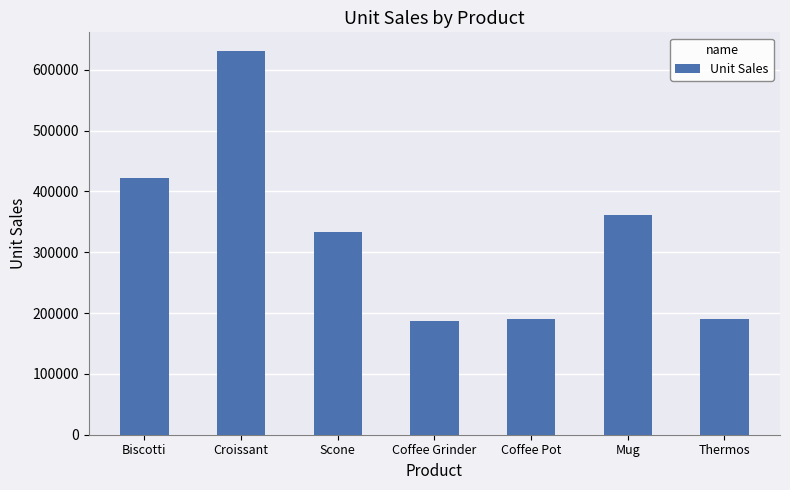

What is the minimum value shown in the chart?

186534